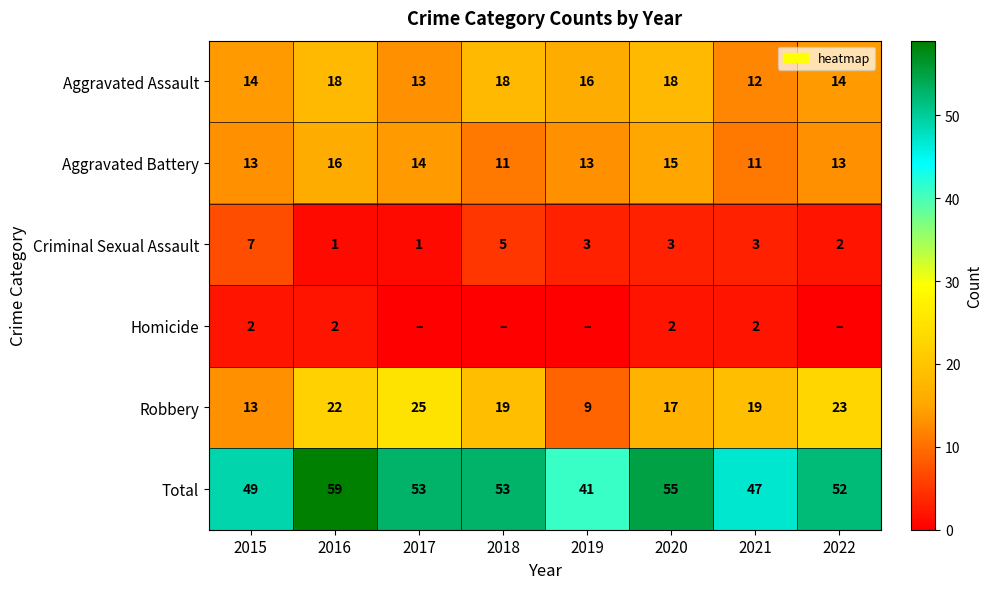

Is the value of Homicide at 2015 greater than the value of Total at 2015?

No